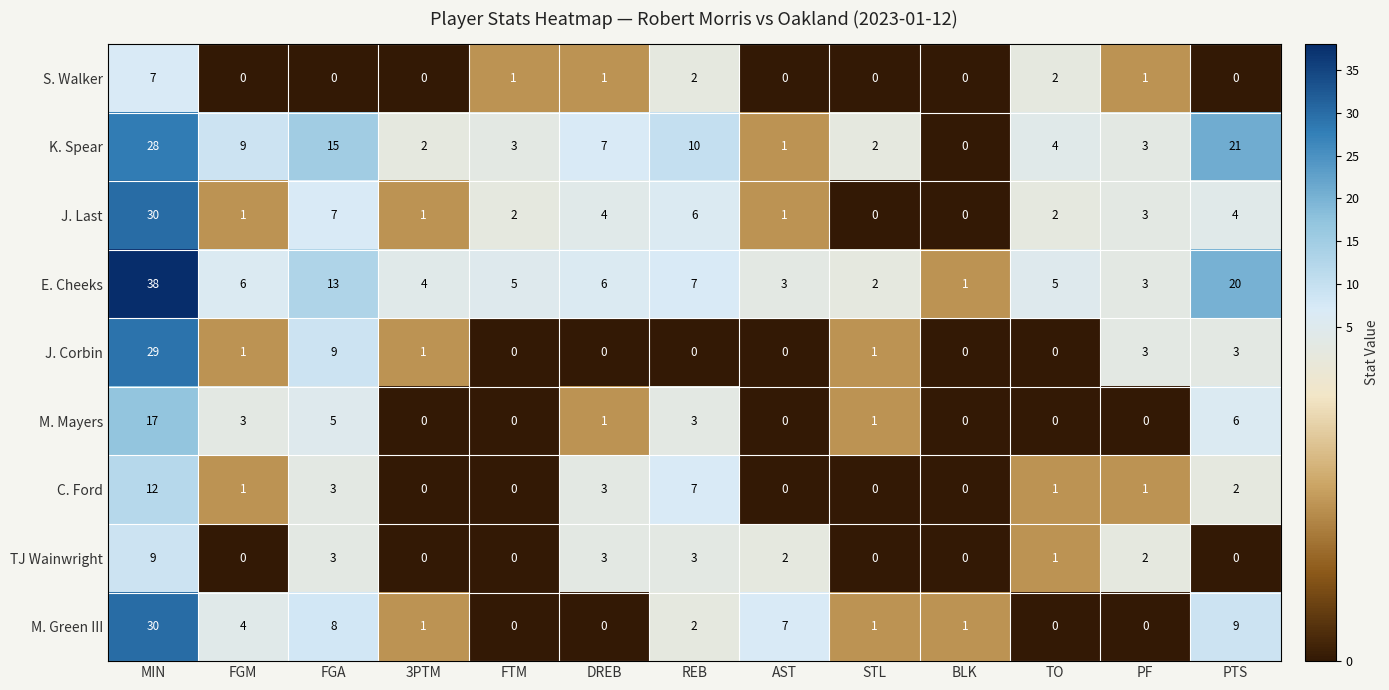

Read the M. Green III value at AST, to the nearest 10.

10